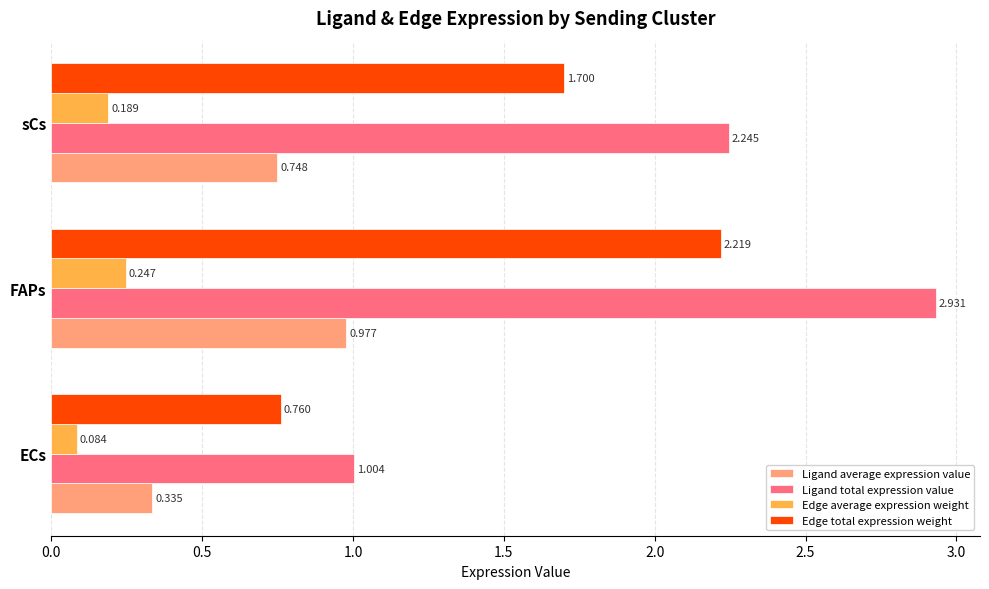

How many data points does each series have?

3